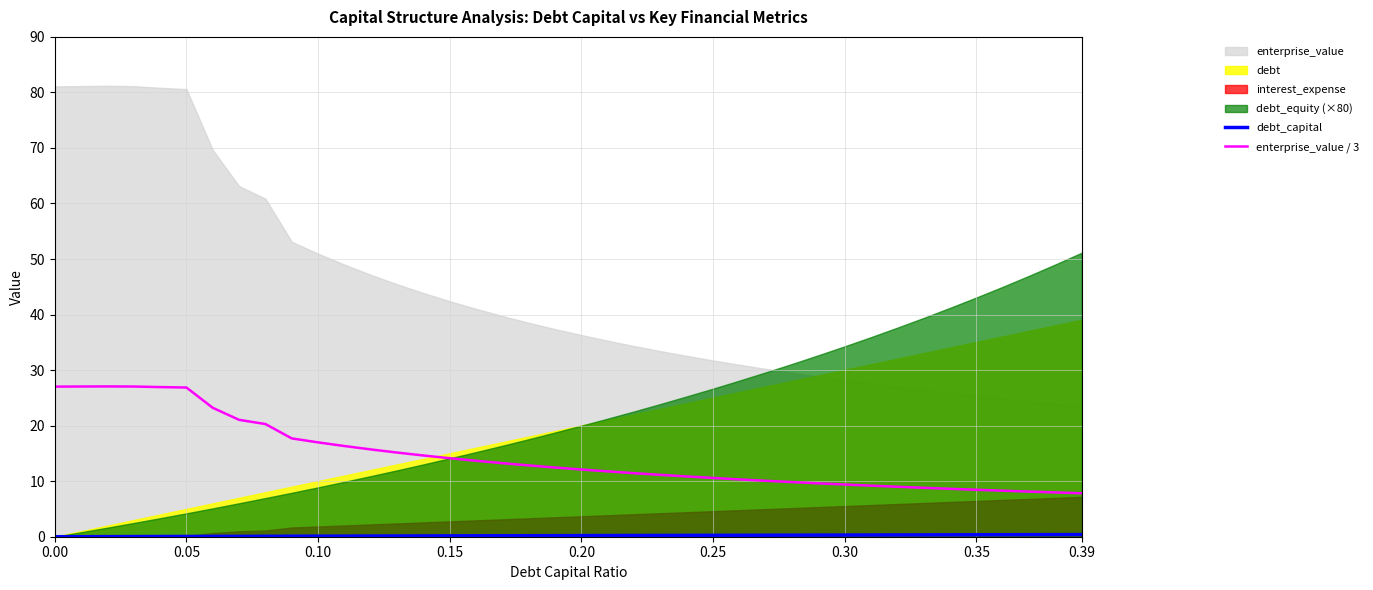

True or false: debt_capital and enterprise_value / 3 intersect in this chart.

False